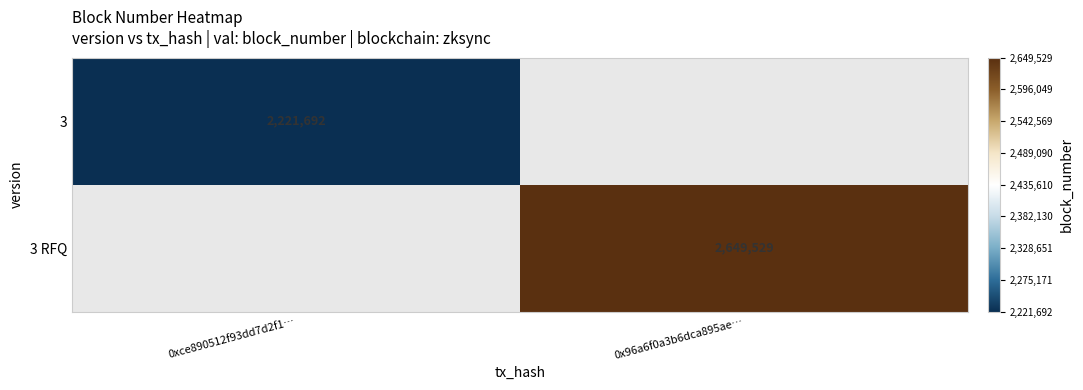

How many categories are shown in the chart?

2